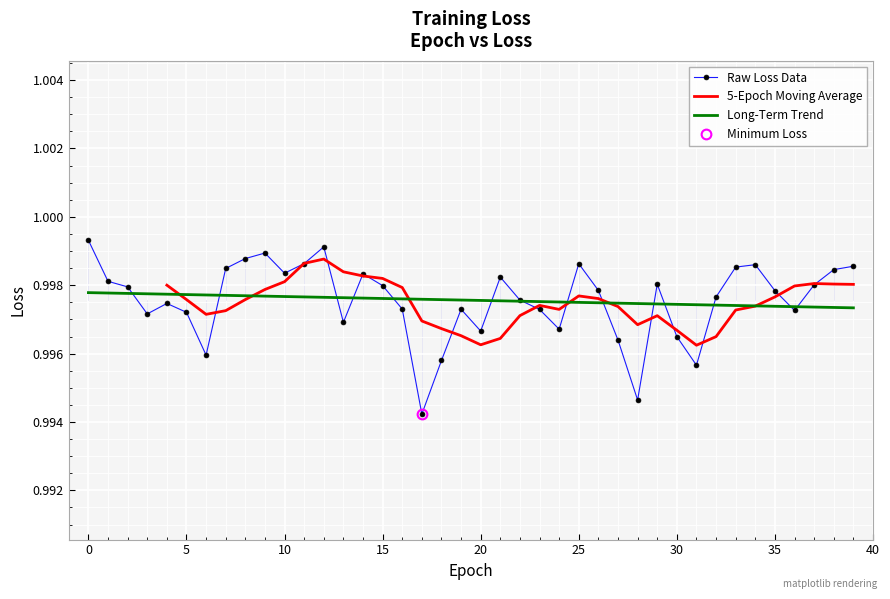

Where is the first local minimum?

3